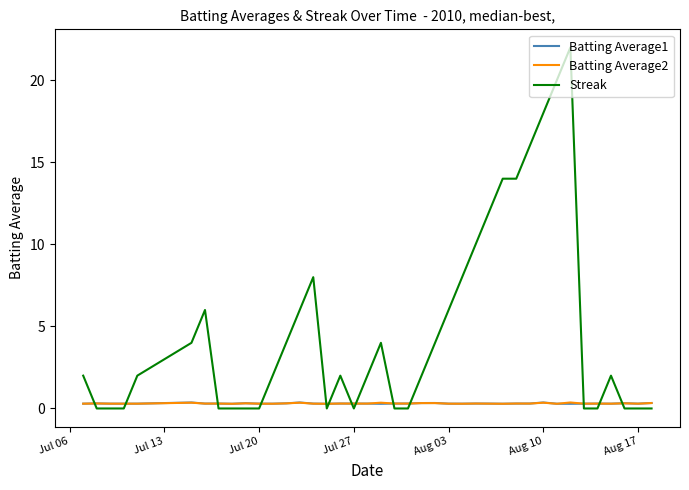

Which series has the largest total across all categories?

Streak